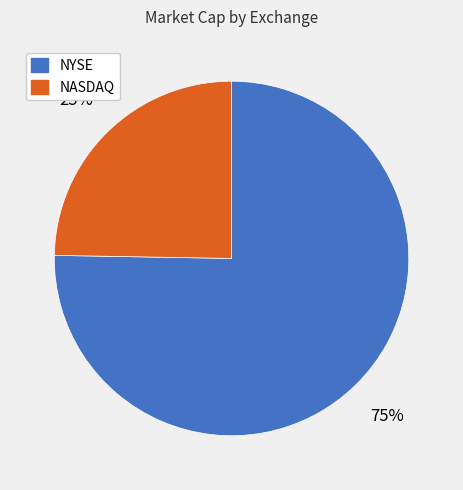

Approximately how many times larger is the value at NYSE compared to NASDAQ?

3.0